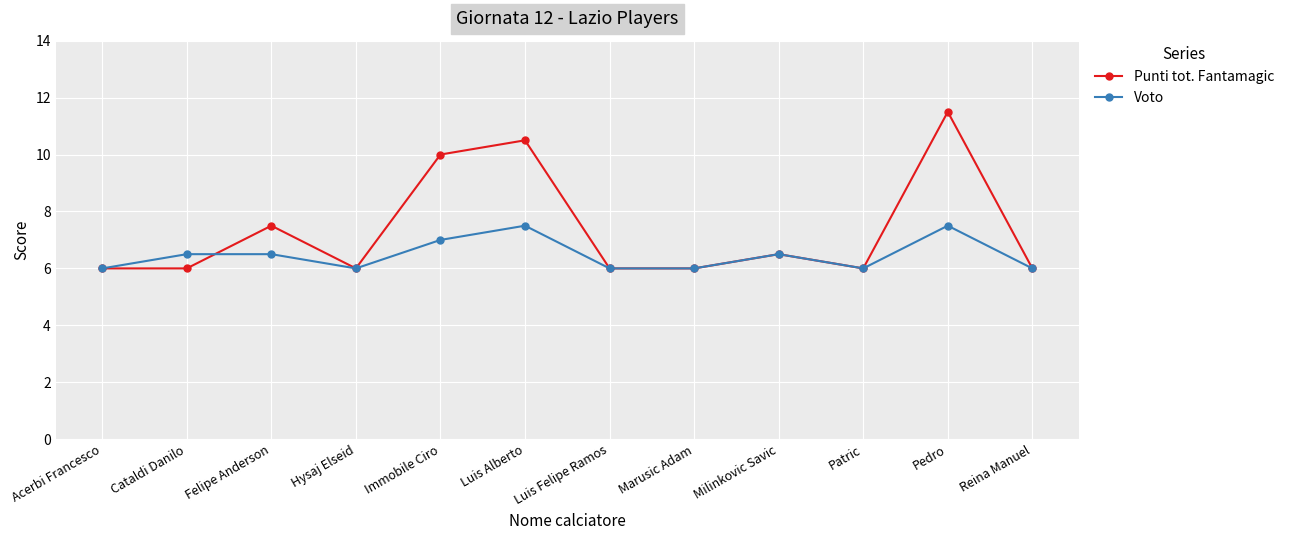

Reading right to left, extract all data points from this chart.

Punti tot. Fantamagic: Reina Manuel=6.0	Pedro=11.5	Patric=6.0	Milinkovic Savic=6.5	Marusic Adam=6.0	Luis Felipe Ramos=6.0	Luis Alberto=10.5	Immobile Ciro=10.0	Hysaj Elseid=6.0	Felipe Anderson=7.5	Cataldi Danilo=6.0	Acerbi Francesco=6.0
Voto: Reina Manuel=6.0	Pedro=7.5	Patric=6.0	Milinkovic Savic=6.5	Marusic Adam=6.0	Luis Felipe Ramos=6.0	Luis Alberto=7.5	Immobile Ciro=7.0	Hysaj Elseid=6.0	Felipe Anderson=6.5	Cataldi Danilo=6.5	Acerbi Francesco=6.0